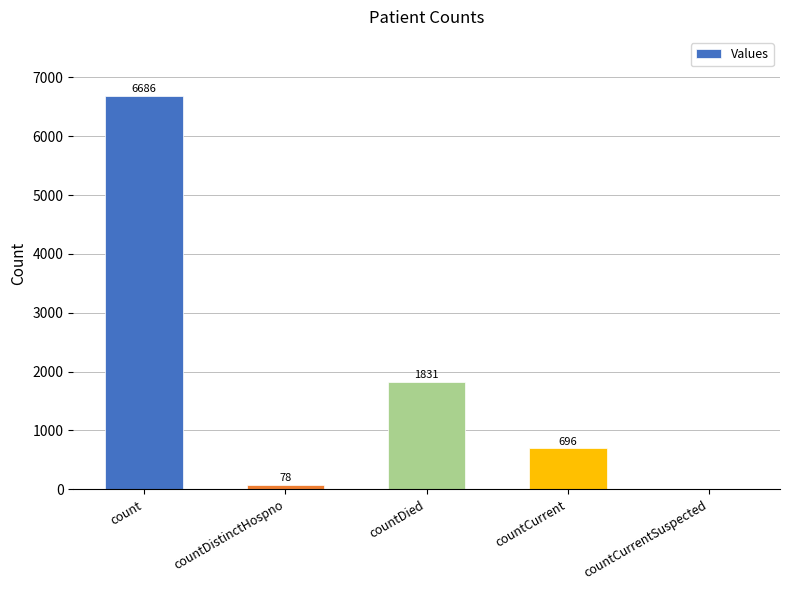

Read the value at count, to the nearest 100.

6700